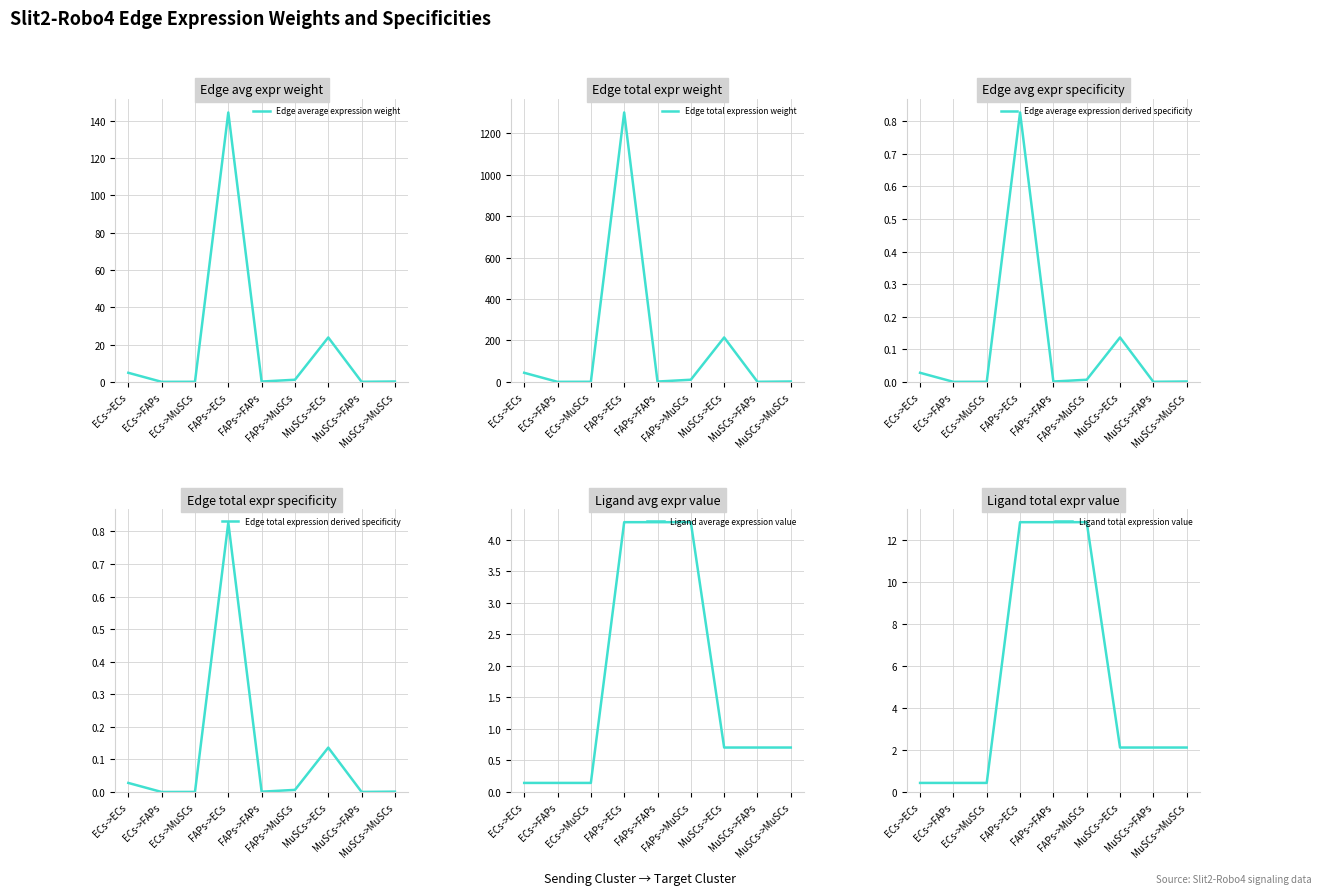

Is it true that Ligand average expression value equals 4.3 at FAPs->ECs?

True